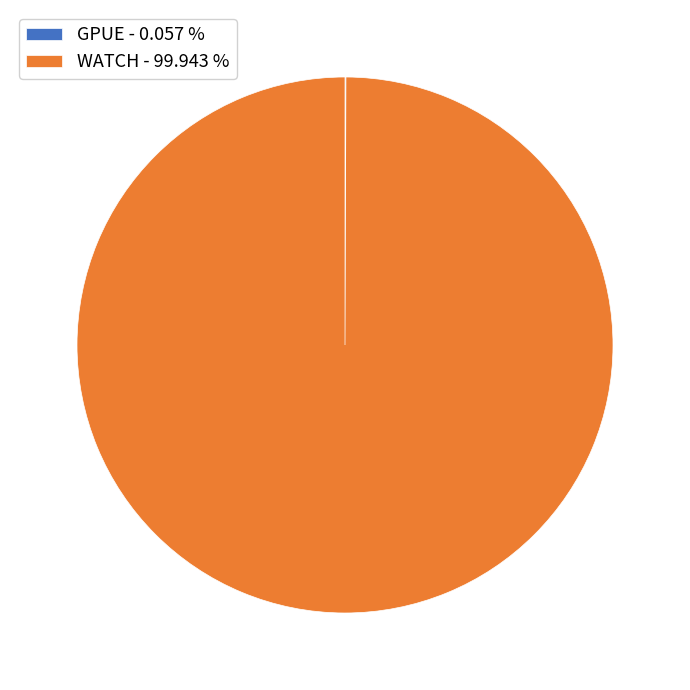

Is there a majority slice in this chart?

Yes